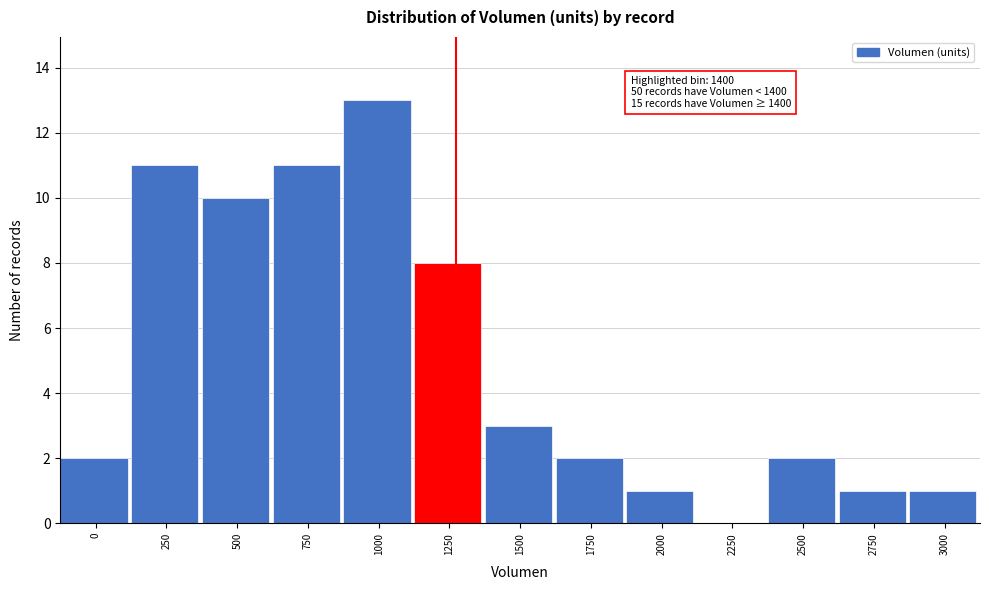

Reading left to right, transcribe all the data shown in this chart.

0=2	250=11	500=10	750=11	1000=13	1250=8	1500=3	1750=2	2000=1	2250=0	2500=2	2750=1	3000=1